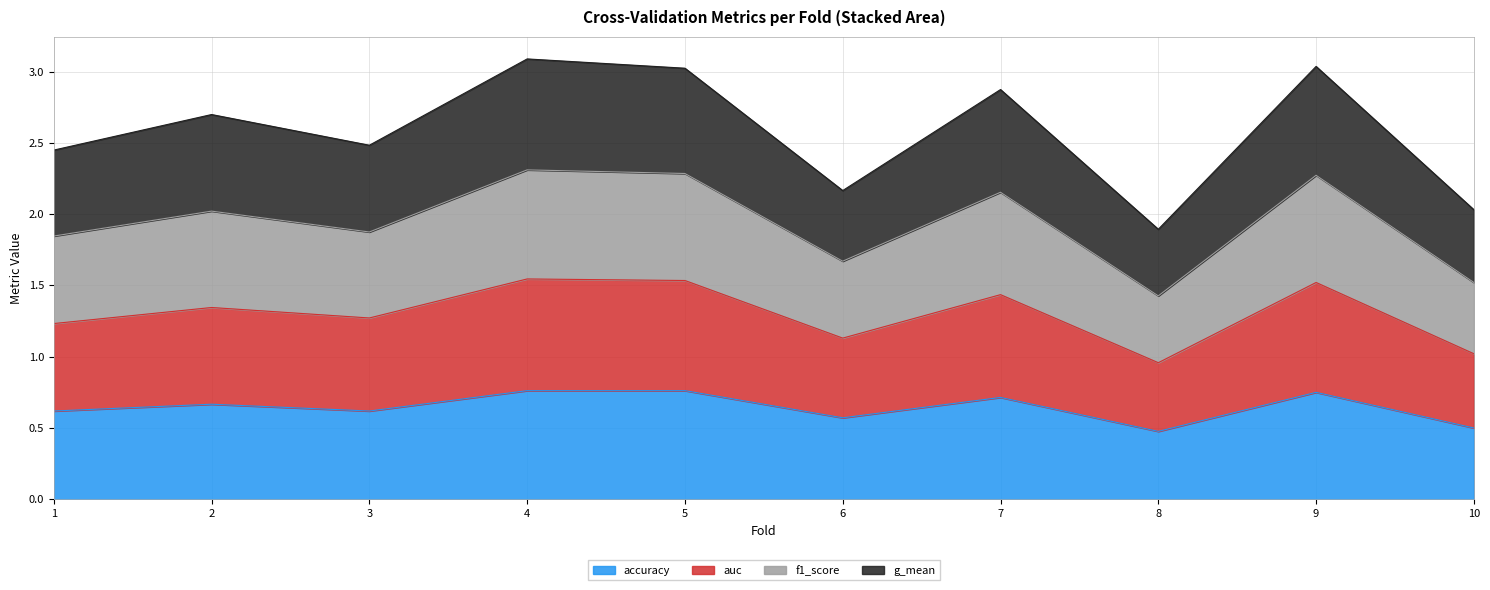

What is the value of the accuracy point at the 5th from the left?

0.8